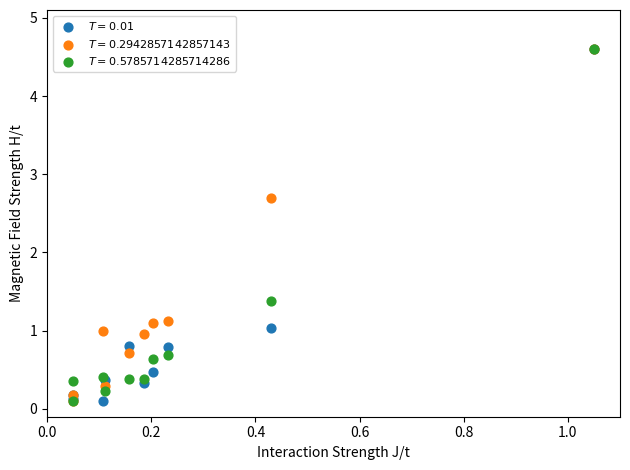

Across all series, what Y value is closest to 2?

1.4